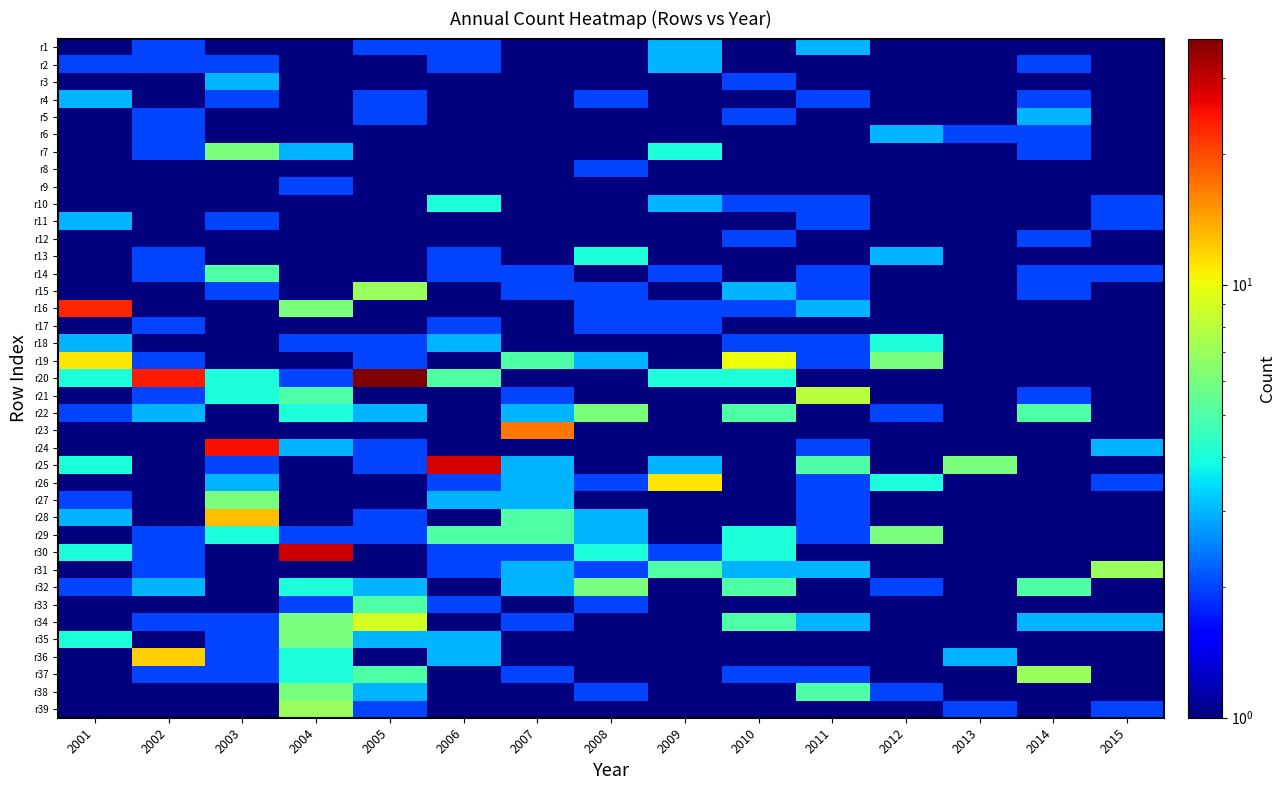

What is the total value across all series at 2003?

111